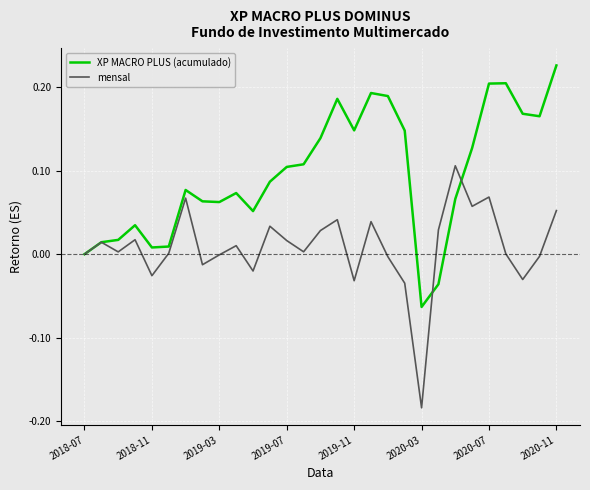

List the series in order of their peak value, lowest first.

mensal, XP MACRO PLUS (acumulado)